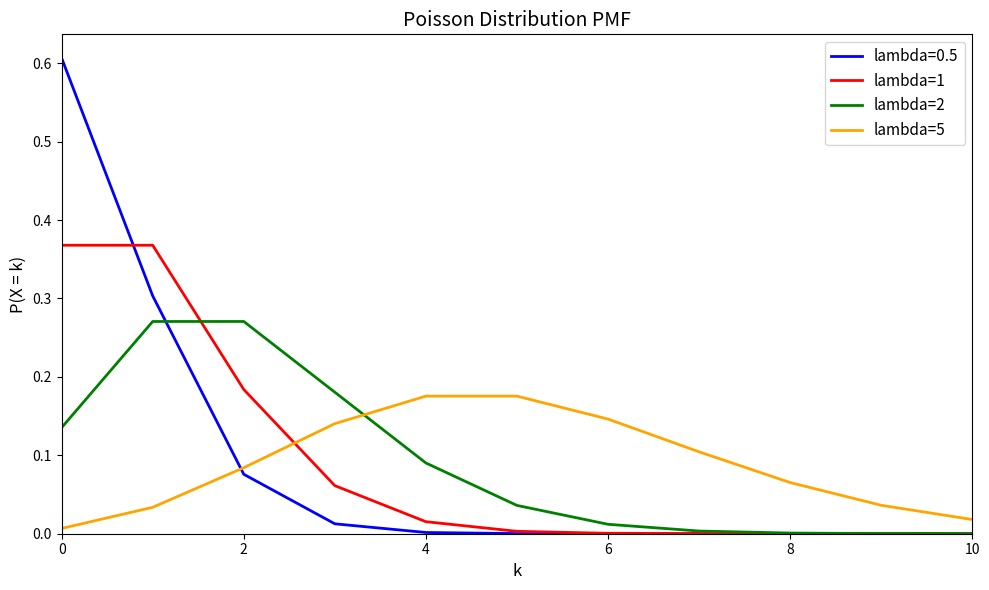

Which series ends up on top after the final intersection of lambda=5 and lambda=2?

lambda=5